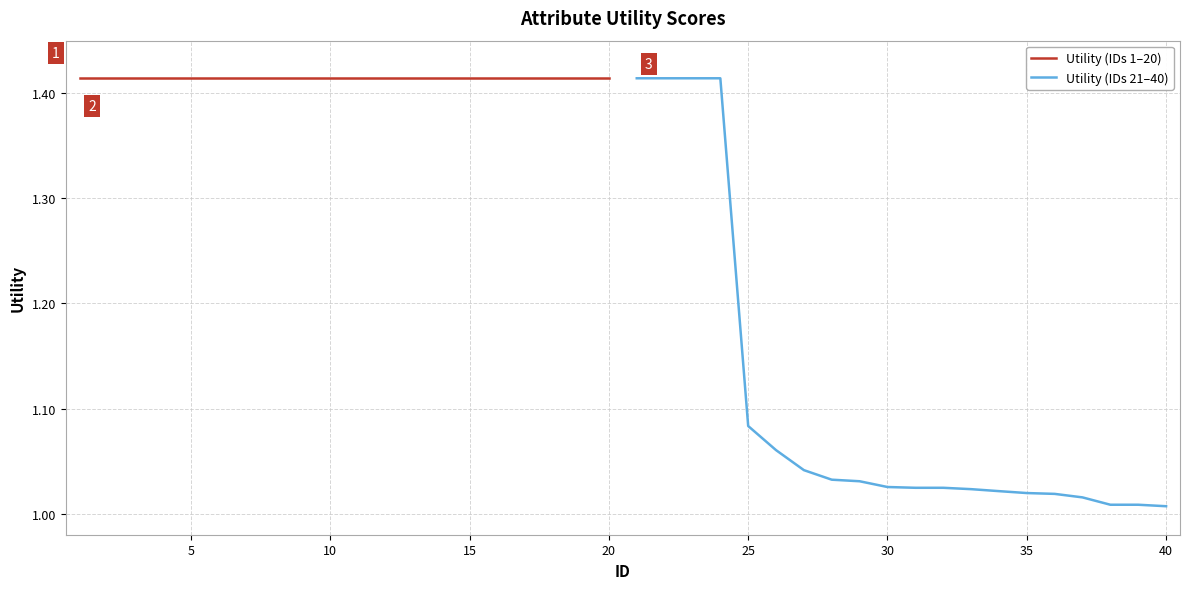

Rank the series by their average value, from highest to lowest.

Utility (IDs 1–20), Utility (IDs 21–40)